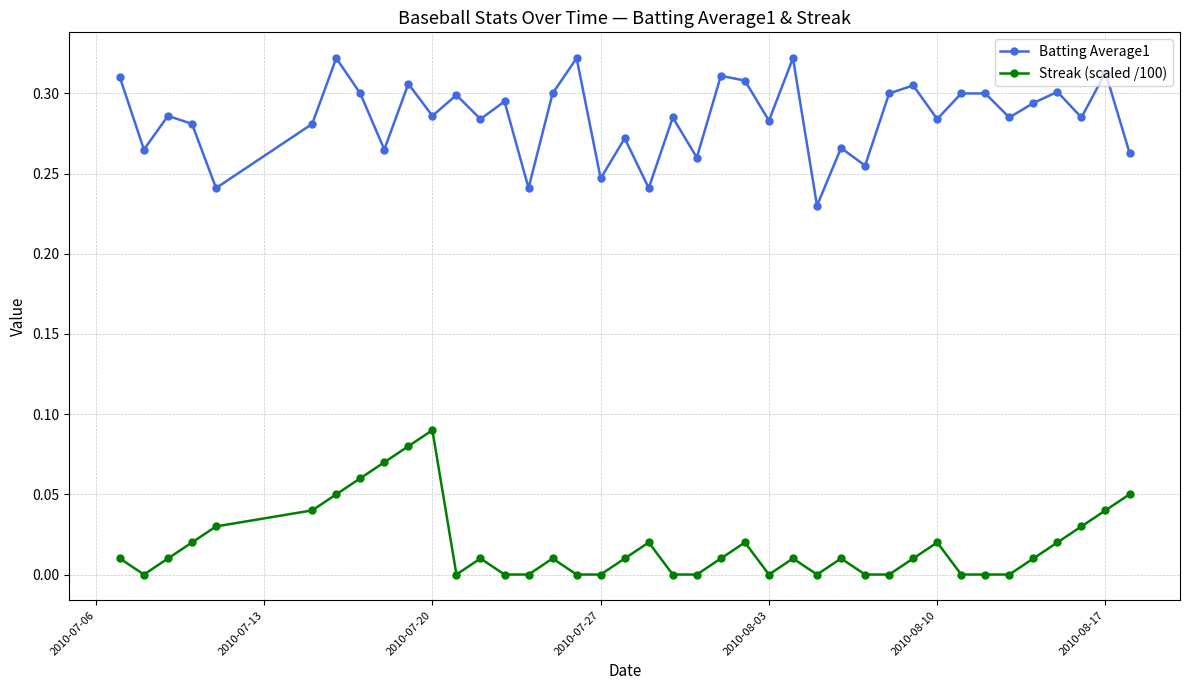

Rank the series by their average value, from lowest to highest.

Streak (scaled /100), Batting Average1